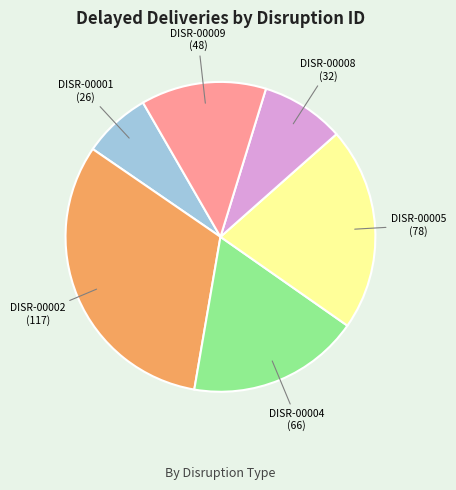

Which category has the smallest portion of the pie?

DISR-00001